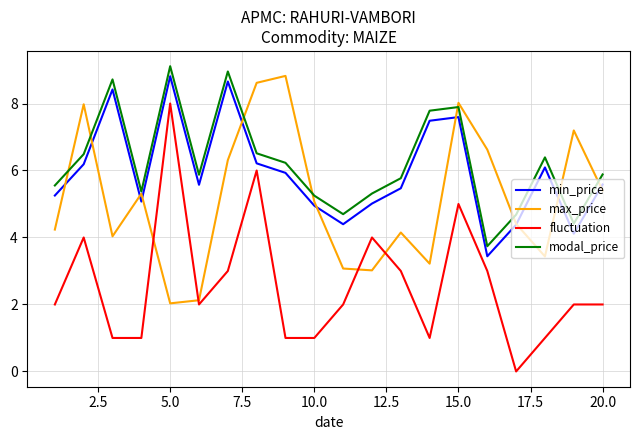

What is the highest value of the modal_price series?

9.1